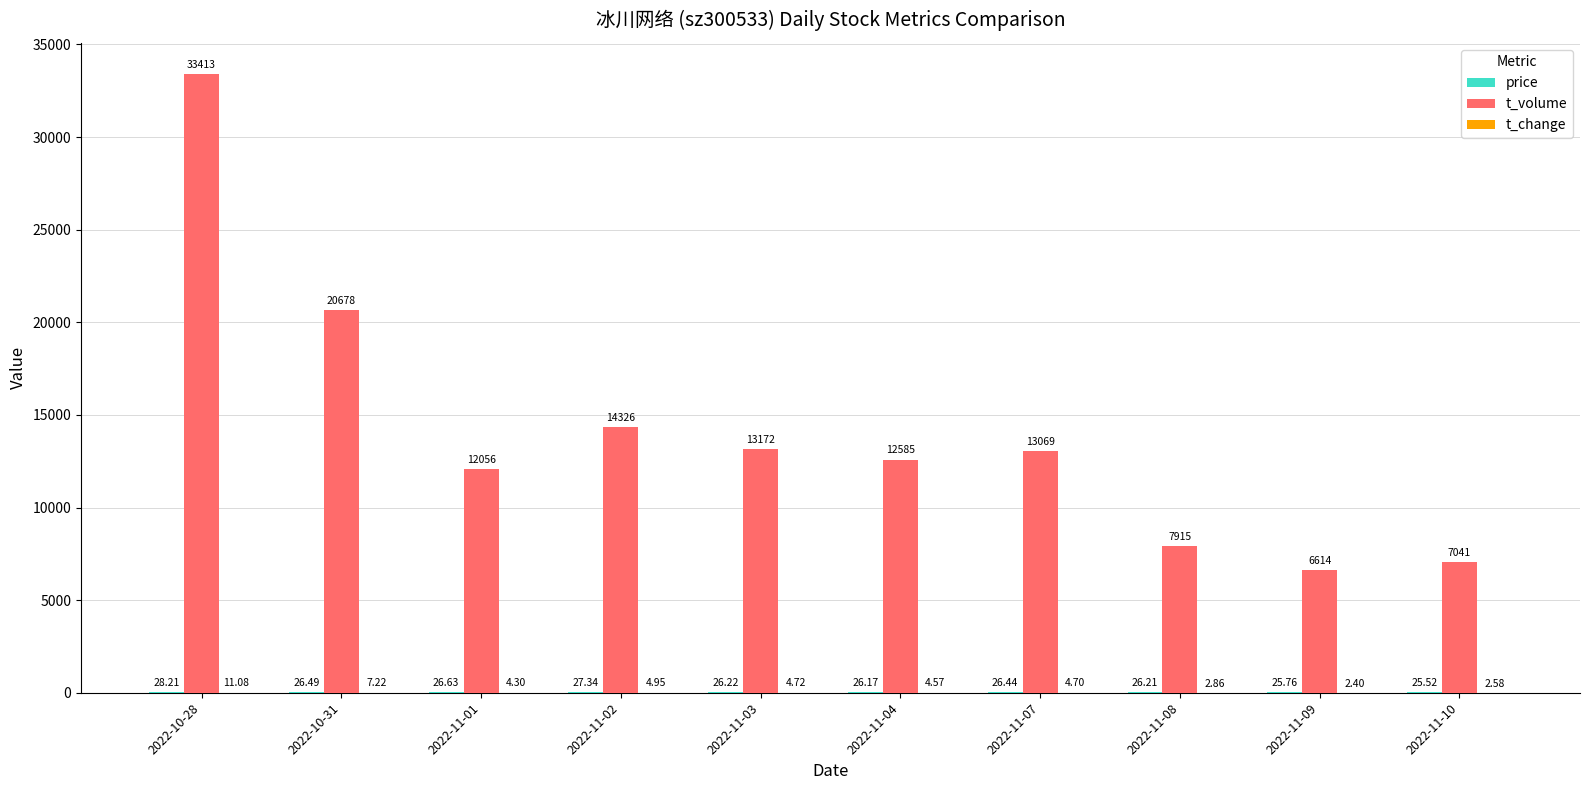

What is the total value across all series at 2022-11-10?

7069.1